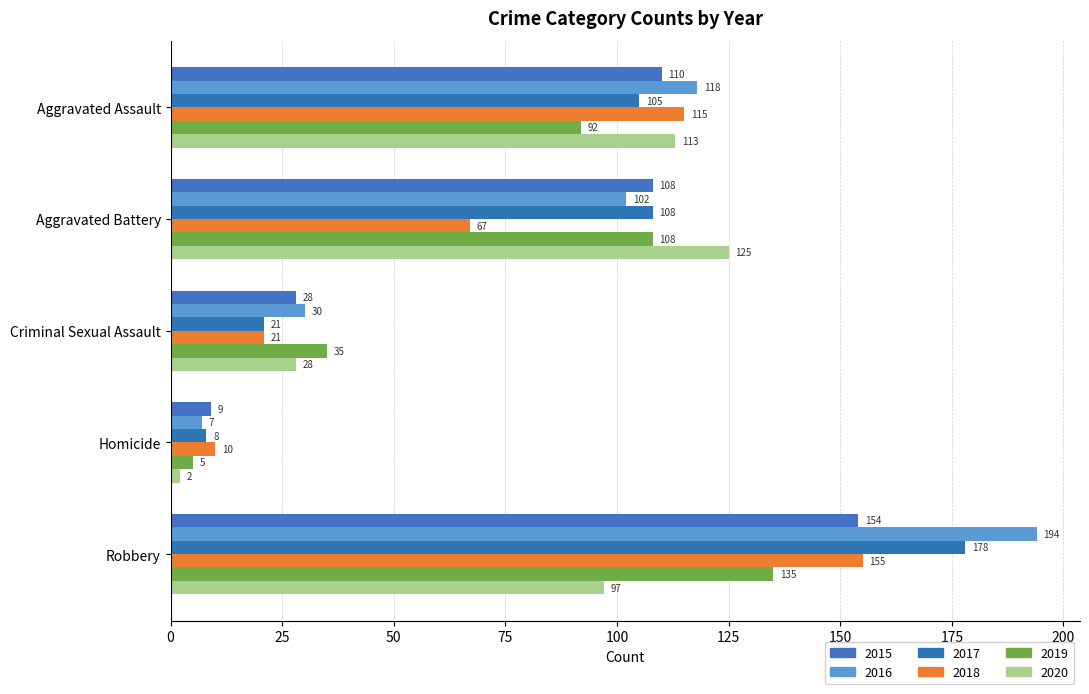

What is the minimum value shown in the chart?

2